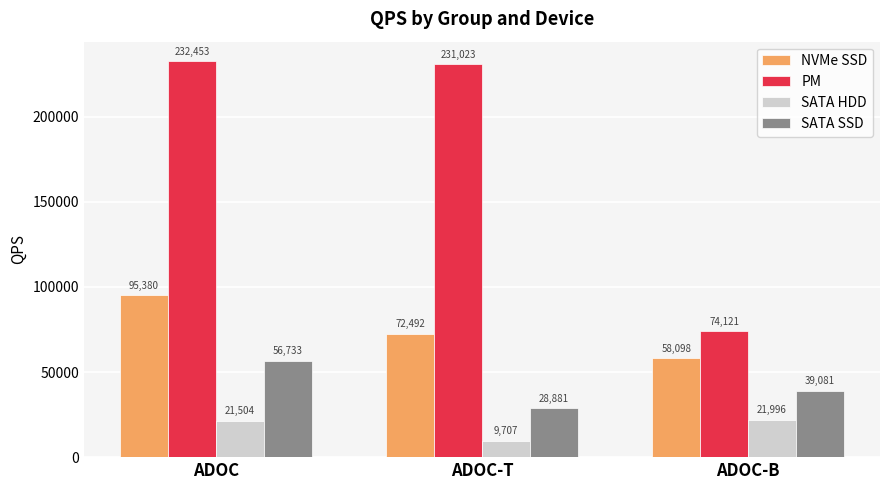

Reading right to left, list all the values displayed in this chart.

NVMe SSD: 58098	72492	95380
PM: 74121	231023	232453
SATA HDD: 21996	9707	21504
SATA SSD: 39081	28881	56733